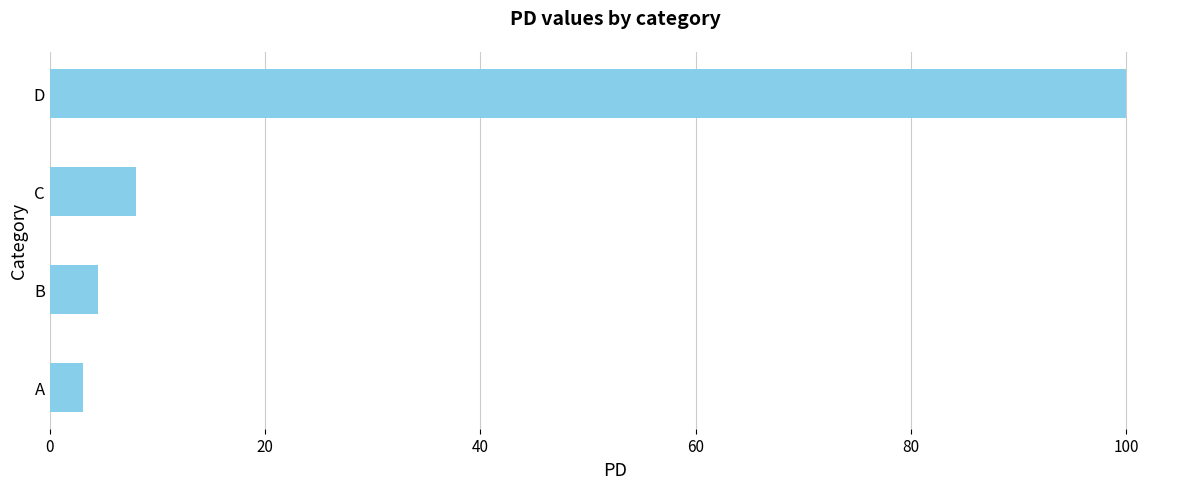

What is the difference between the second highest and minimum values?

4.9